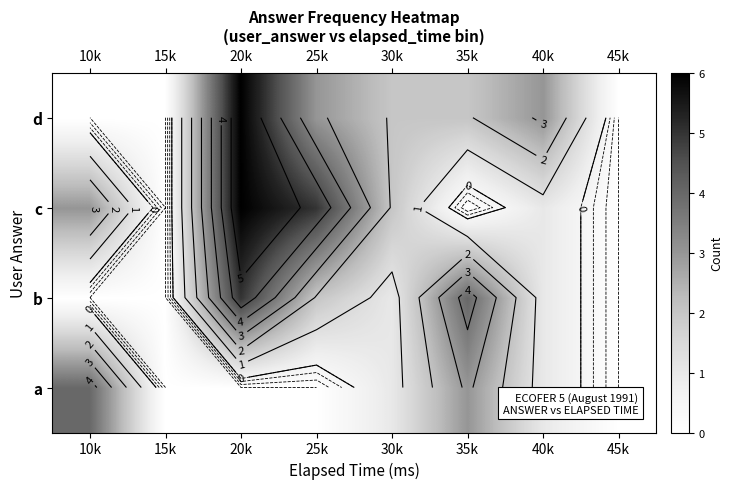

List the series in order of their peak value, highest first.

c, d, b, a